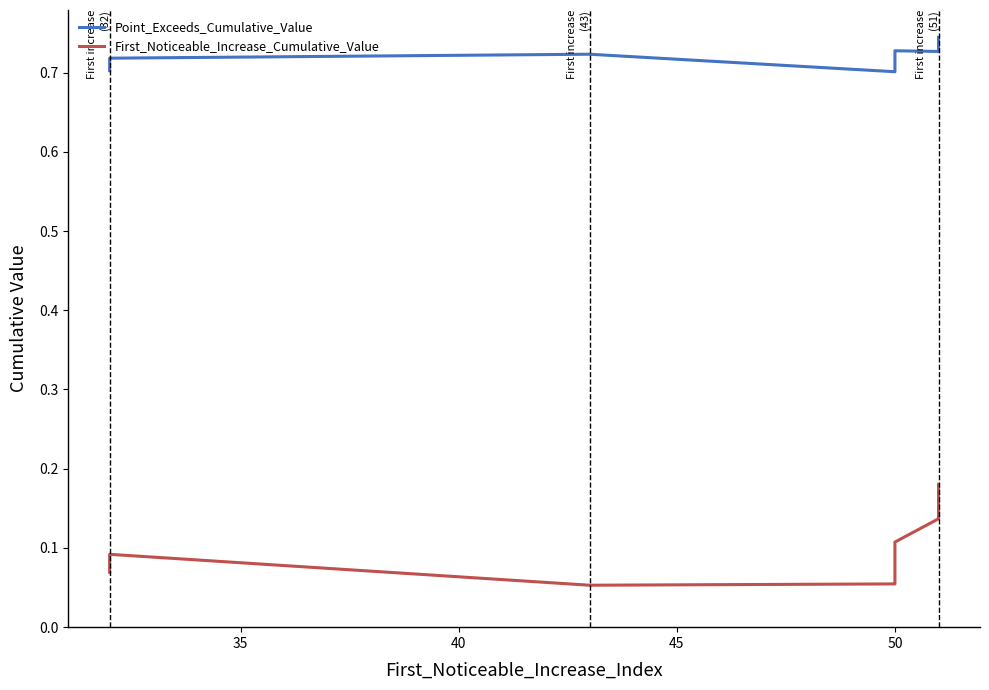

In First_Noticeable_Increase_Cumulative_Value, how many points are lower than both neighbors (excluding endpoints)?

1